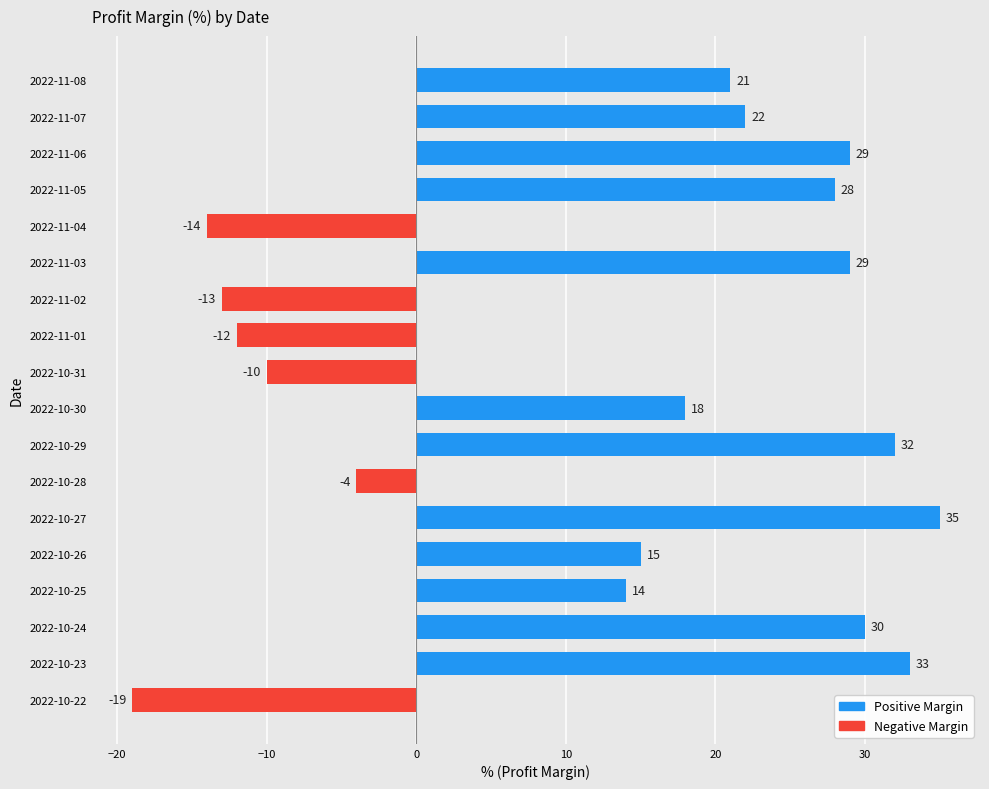

How many negative values are there?

6